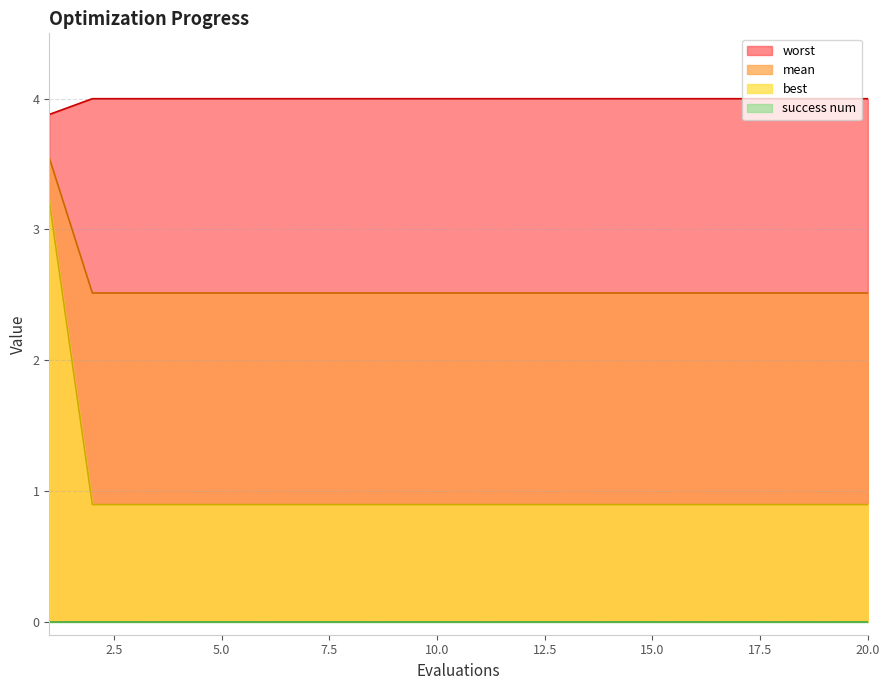

True or false: worst has a value of 0.6 at 13.

False